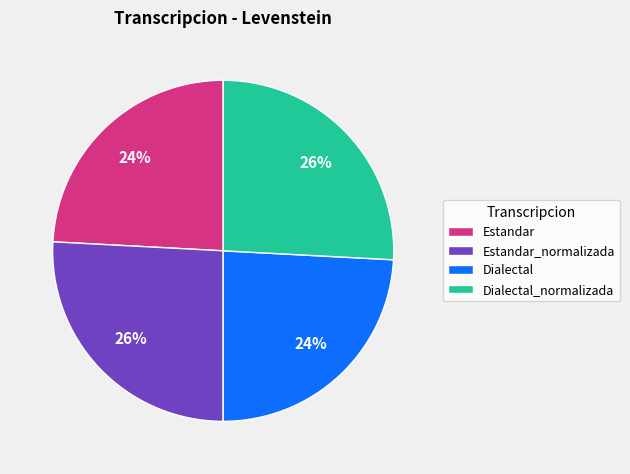

The Dialectal slice represents 31% of the pie. True or false?

False